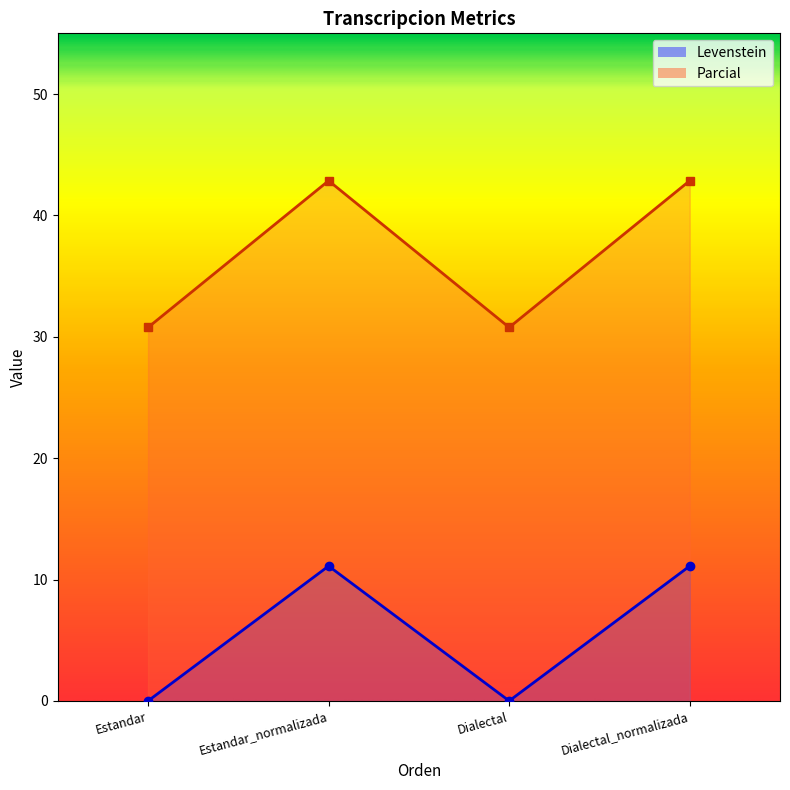

List the series in order of their peak value, lowest first.

Levenstein, Parcial